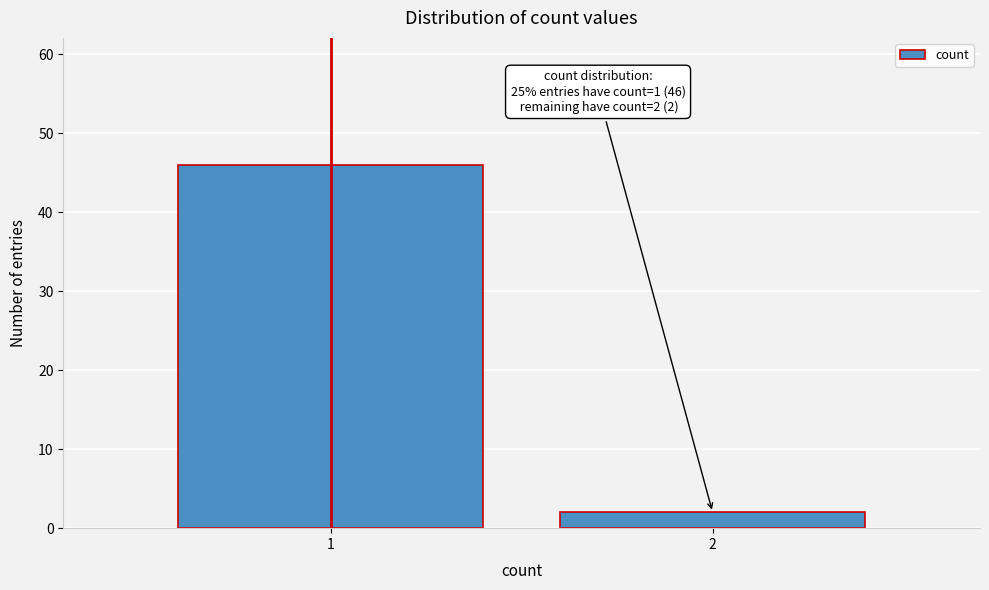

Reading left to right, extract all data points from this chart.

46	2